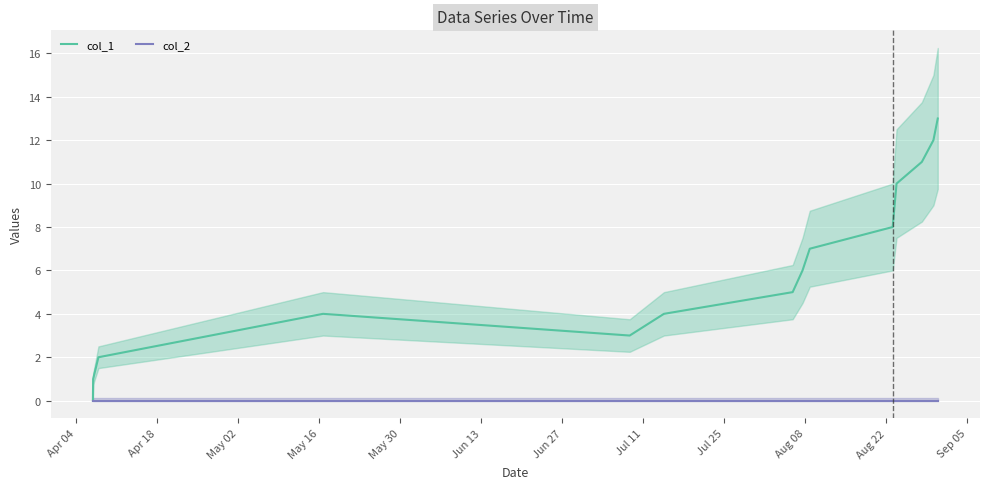

What is the average value of the col_1 series?

6